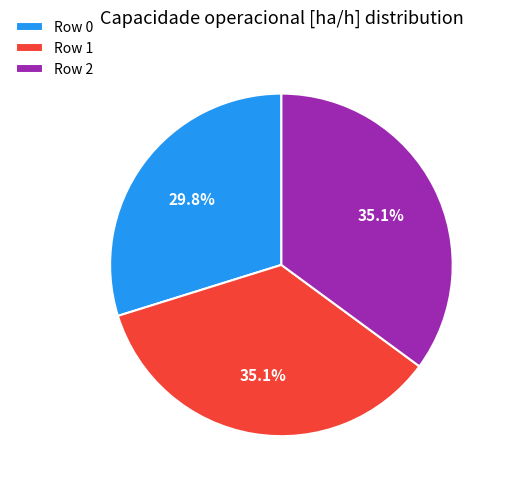

How many slices are in this pie chart?

3